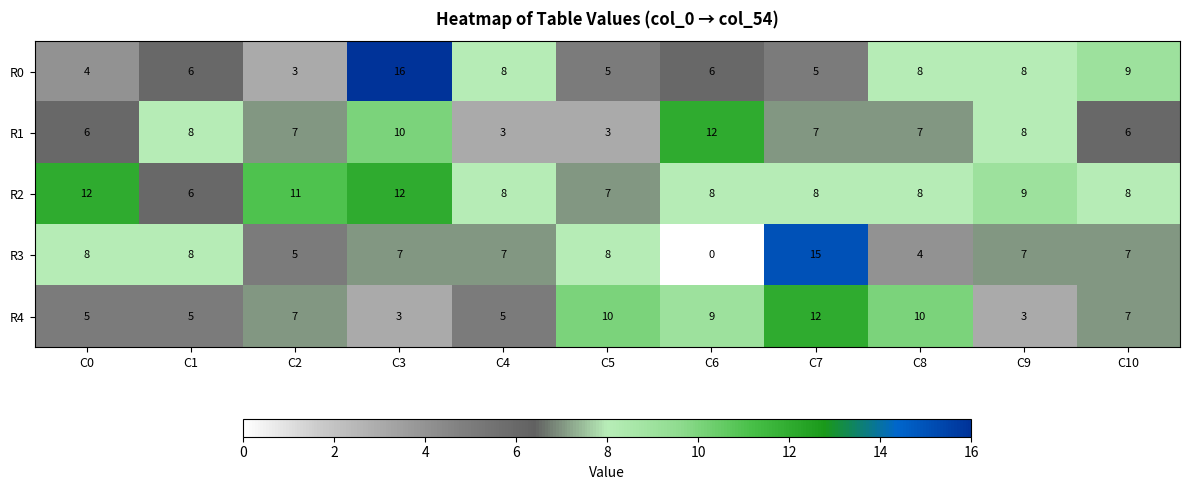

Rank the series at C5 from lowest to highest value.

R1, R0, R2, R3, R4